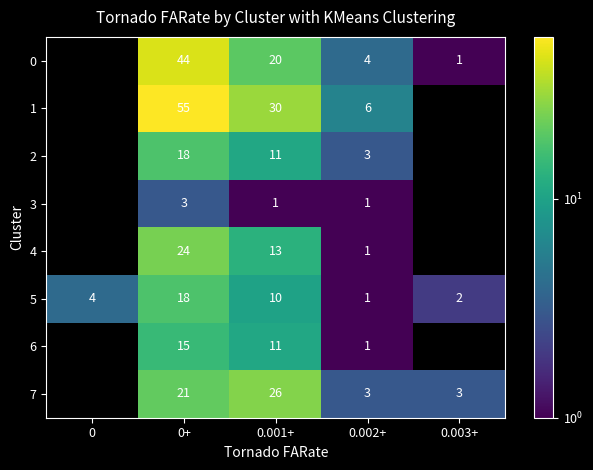

Which label corresponds to the smallest value in the chart?

0.003+